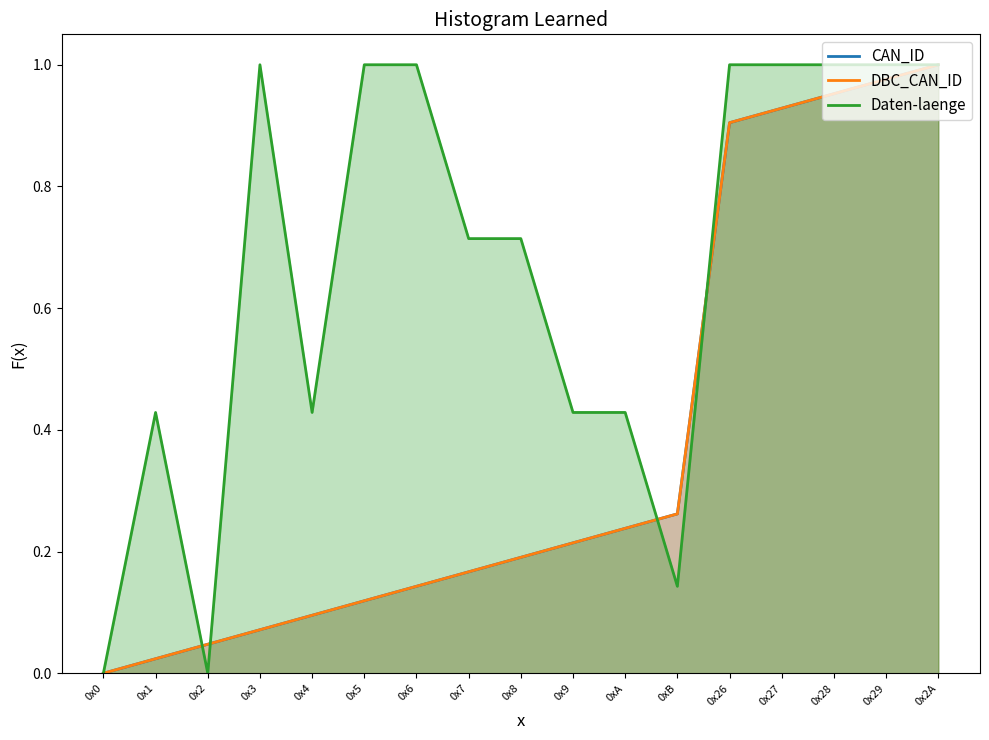

After their last crossing, which series has the higher values: Daten-laenge or DBC_CAN_ID?

Daten-laenge